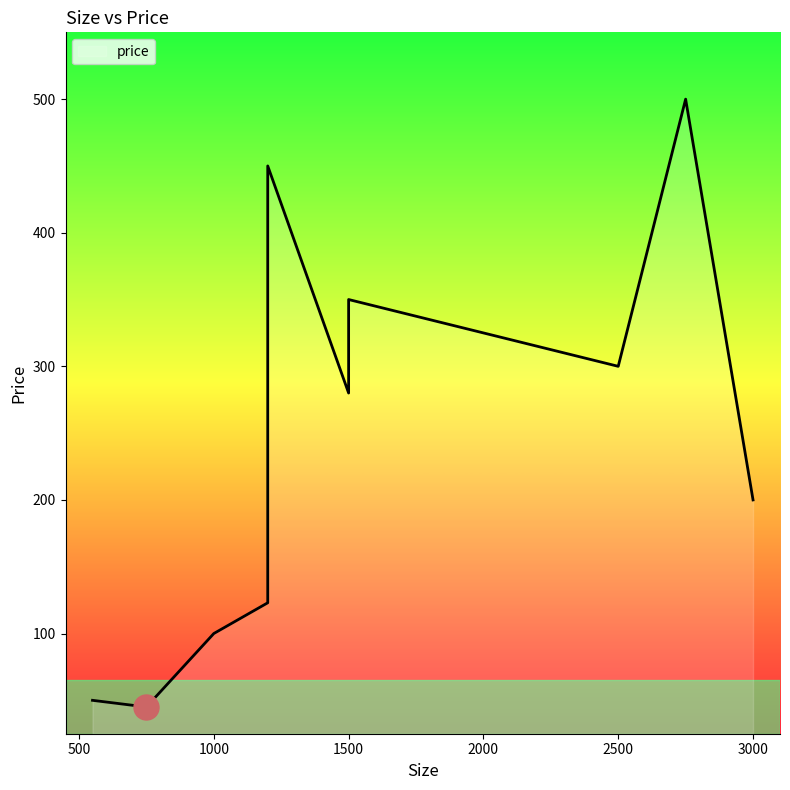

Where is the first local maximum?

1200